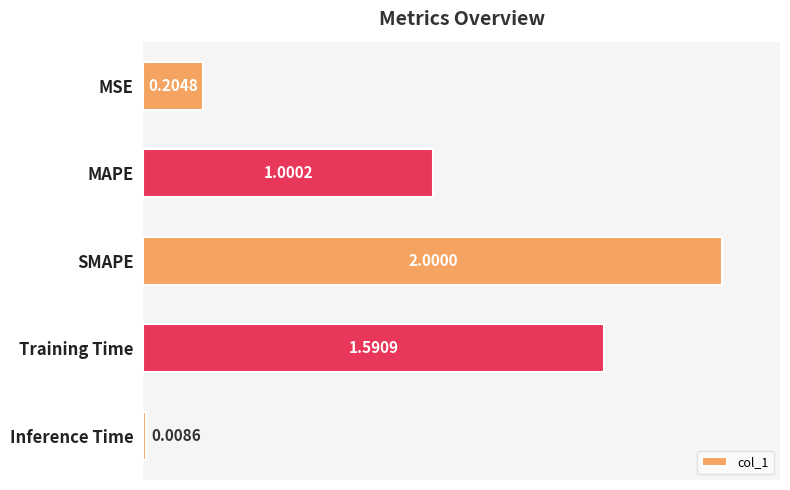

What is the difference between the second highest and second lowest values?

1.4